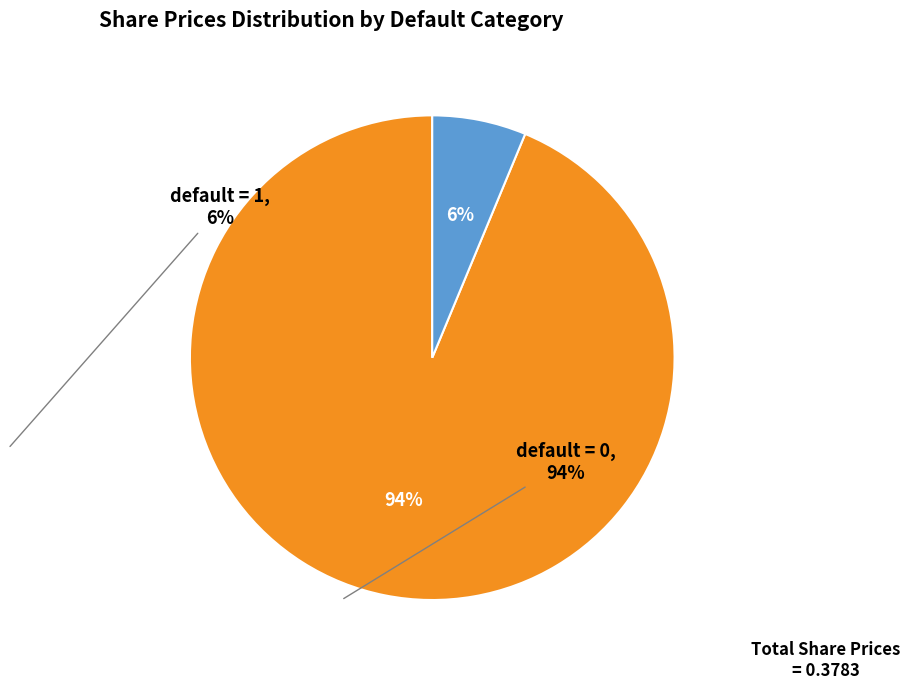

To the nearest percent, what is the average slice percentage?

50%